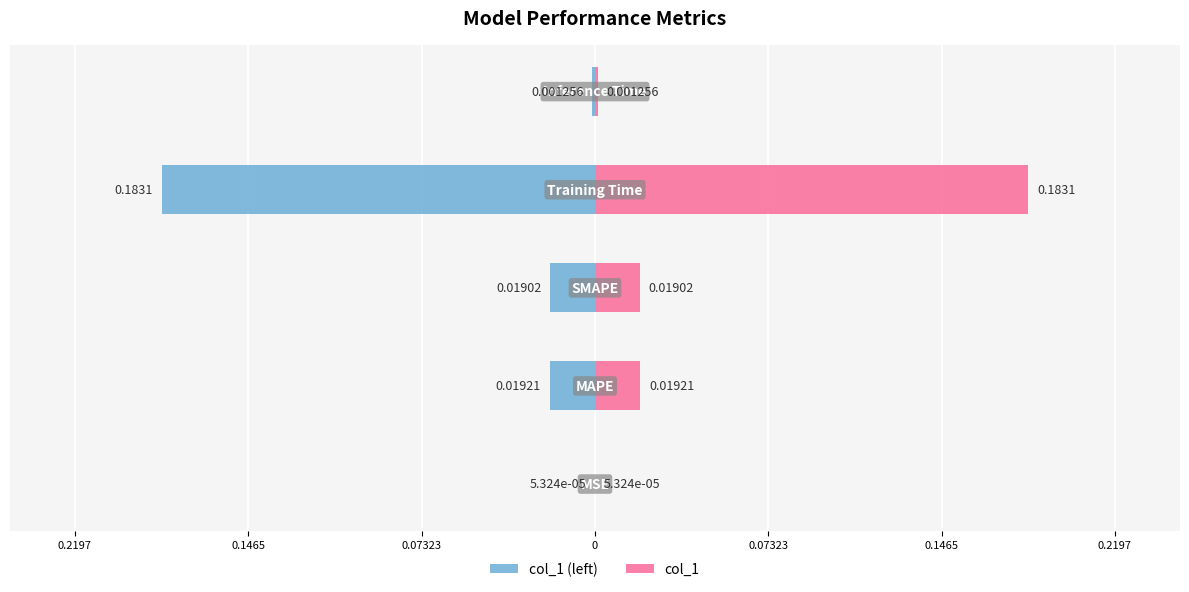

Reading right to left, extract all data points from this chart.

col_1 (left): -0.0	-0.2	-0.0	-0.0	-0.0
col_1: 0.0	0.2	0.0	0.0	0.0